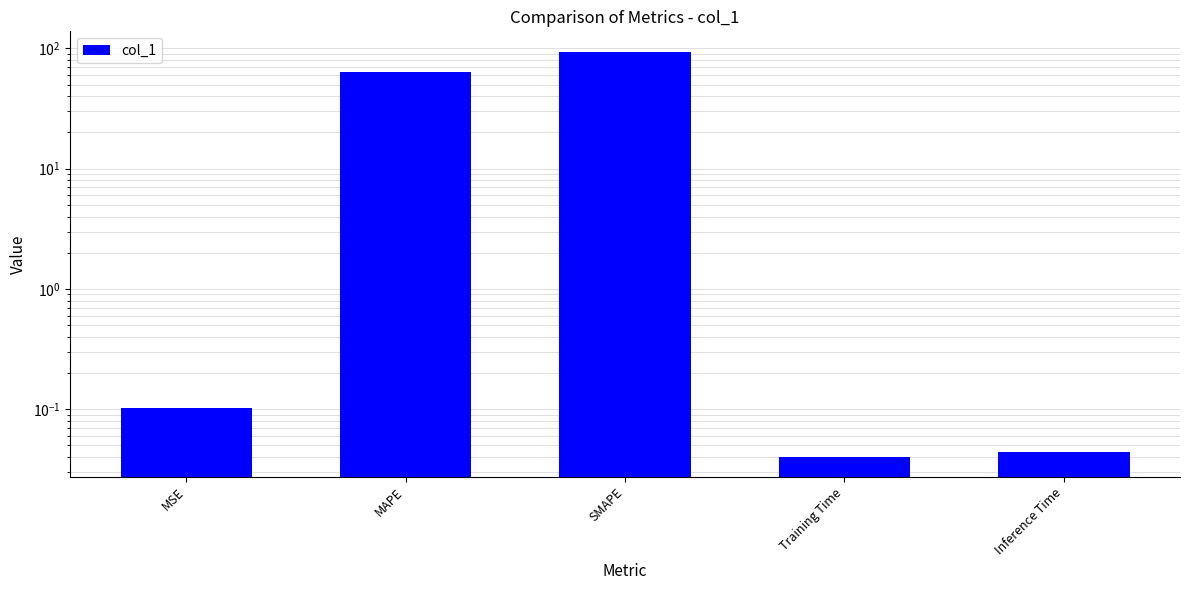

Reading left to right, extract all data points from this chart.

0.1	64.0	94.2	0.0	0.0